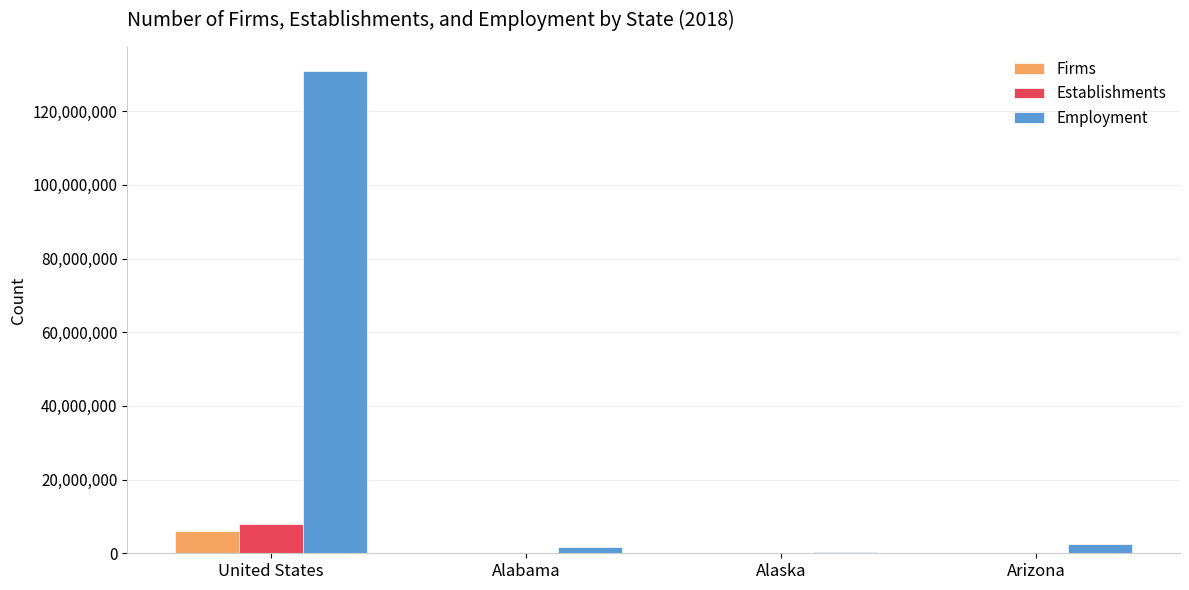

Which series has the largest range (max minus min)?

Employment